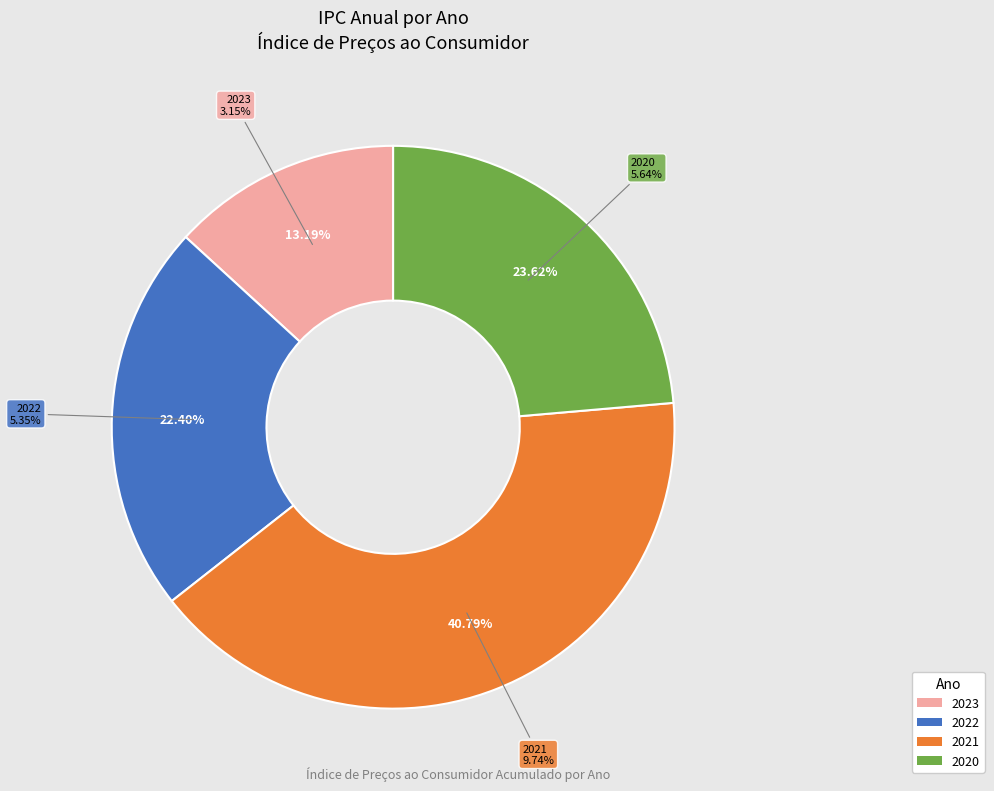

To the nearest percent, what is the difference between the 2021 and 2023 slice percentages?

28%